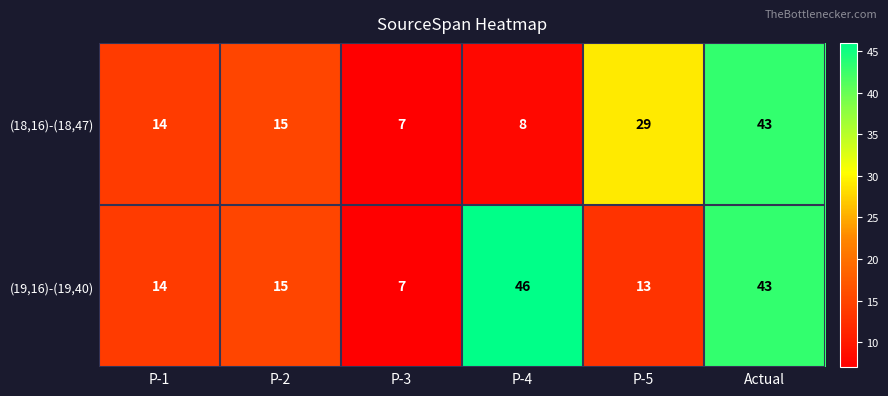

What is the highest value of the (18,16)-(18,47) series?

43